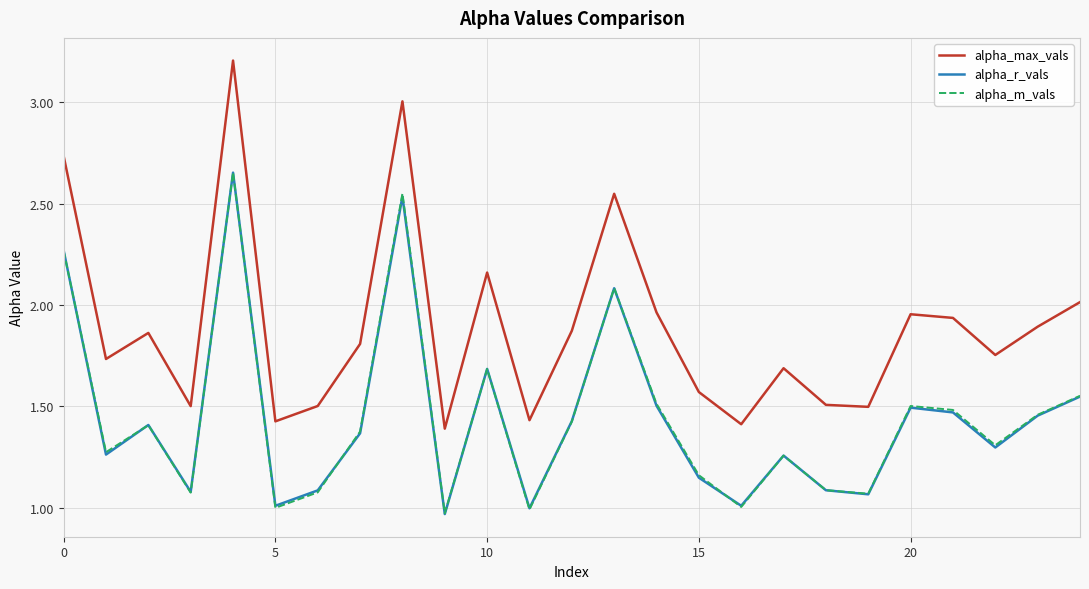

Which series has the widest spread of values?

alpha_max_vals